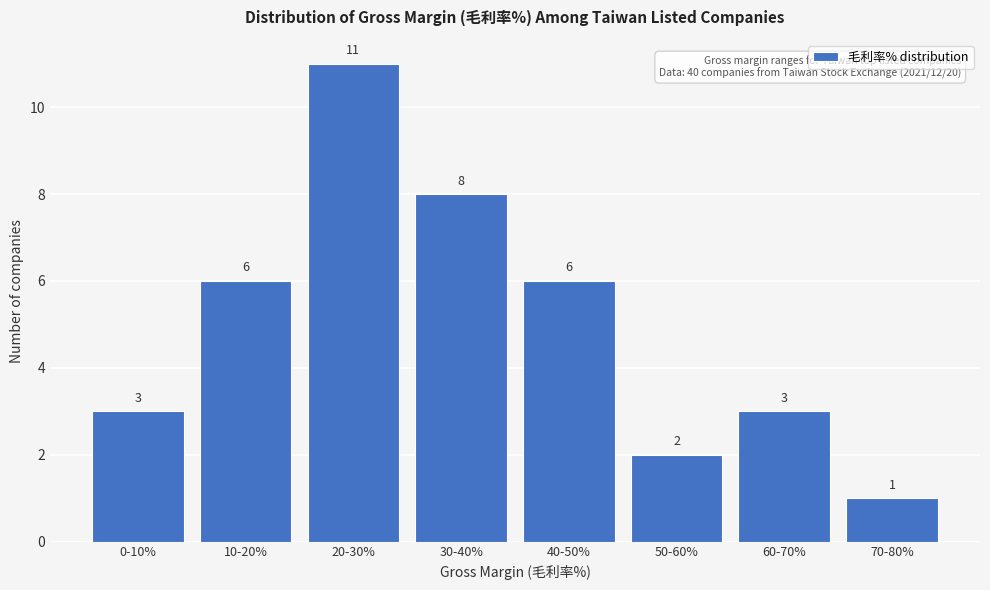

Reading left to right, extract all data points from this chart.

3	6	11	8	6	2	3	1